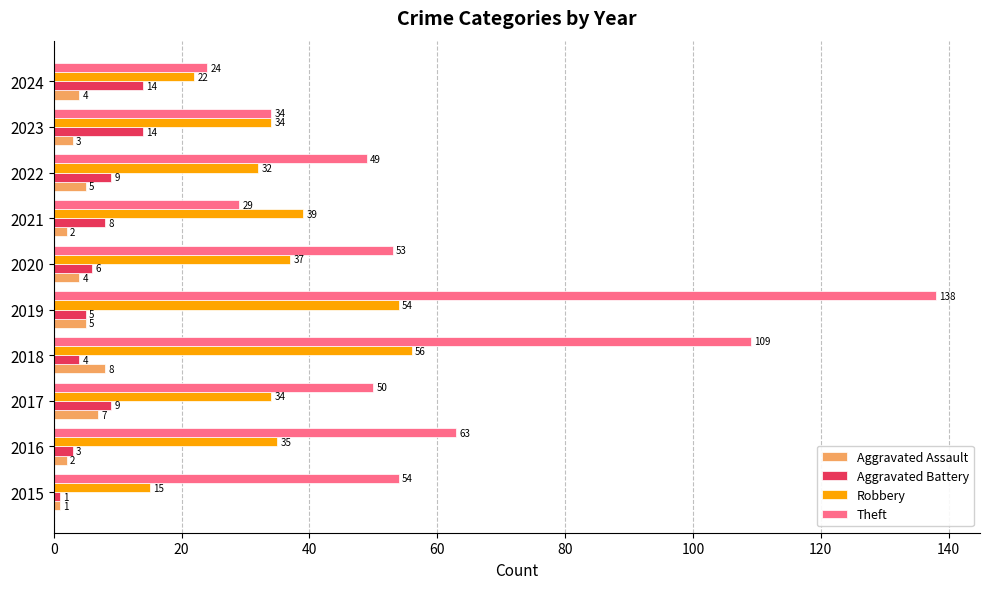

What is the total value across all series at 2022?

95